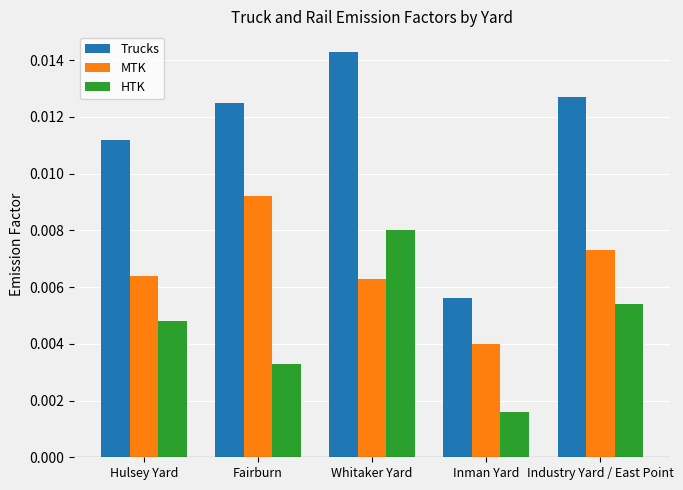

At which label does MTK reach its minimum?

Inman Yard